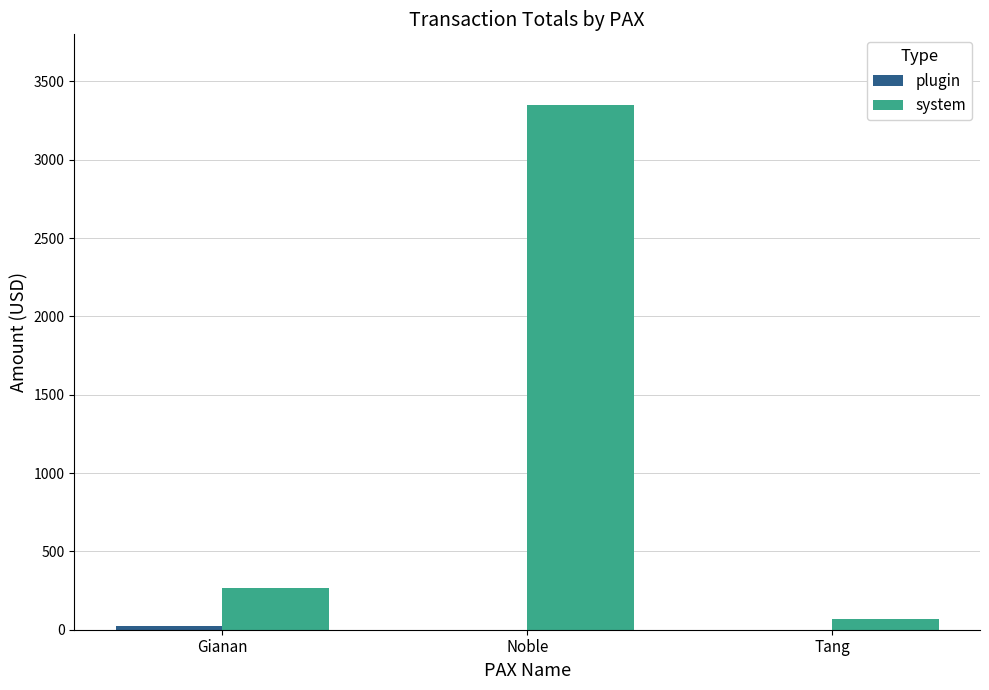

At which category does the chart reach its peak across all series?

Noble